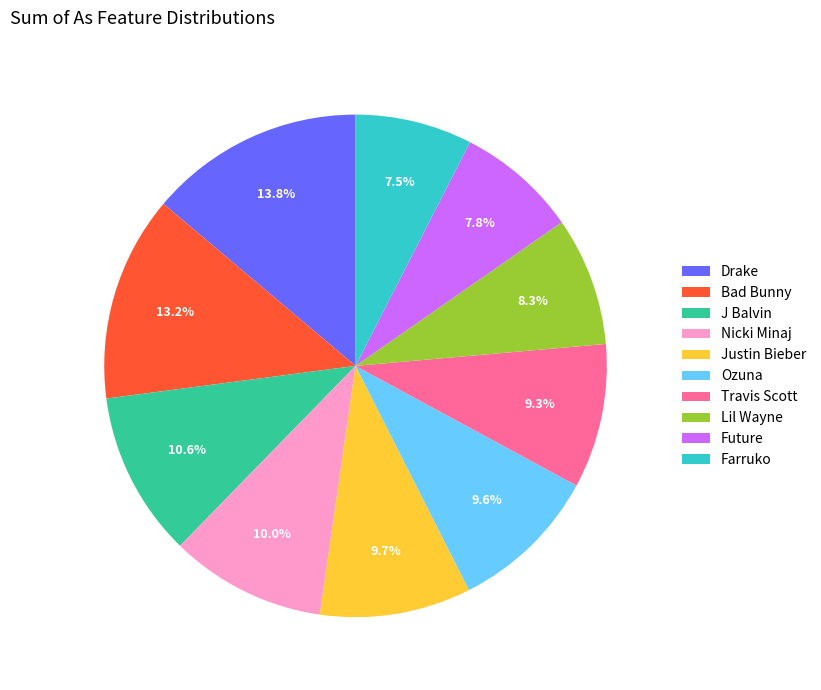

Is Bad Bunny the majority of the pie?

No